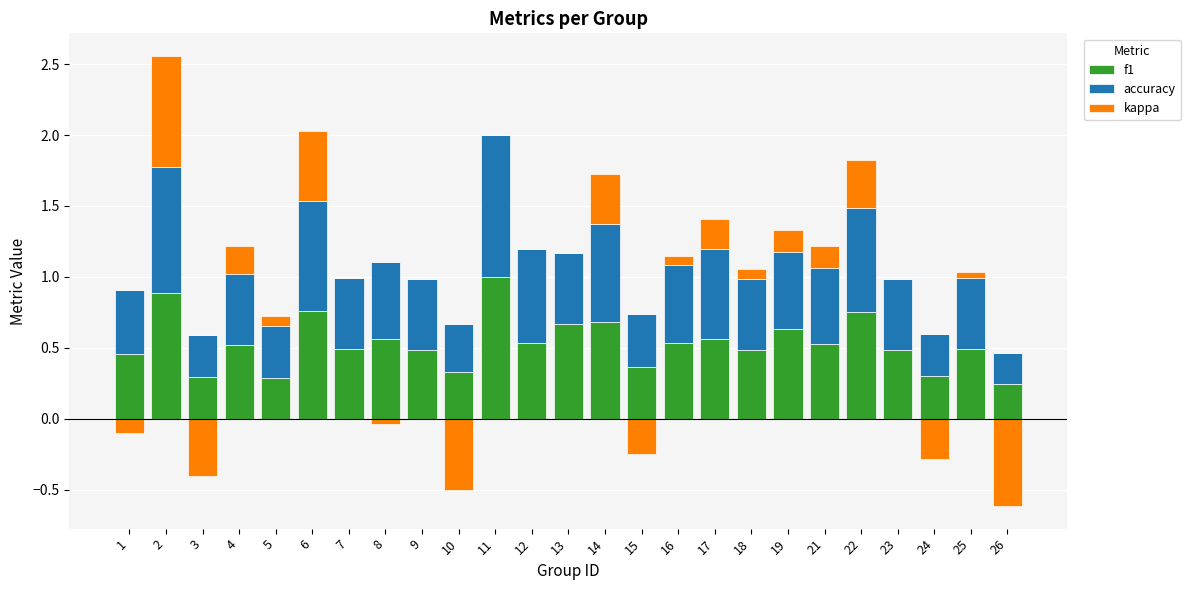

What is the spread (max minus min) of values at 22?

0.4